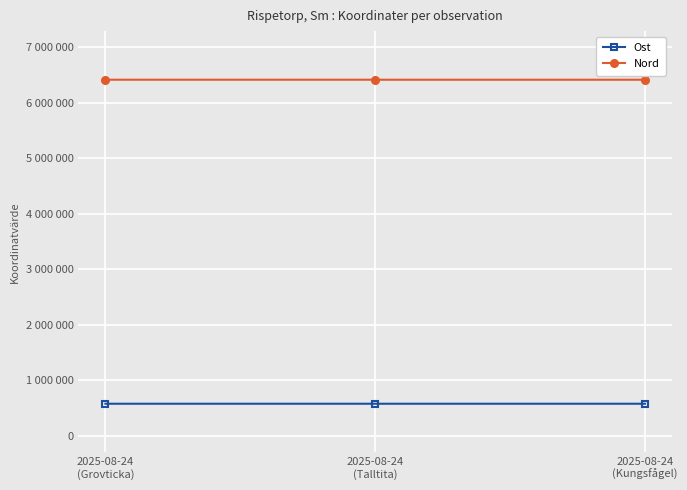

What is the sum of all Ost values?

1726633